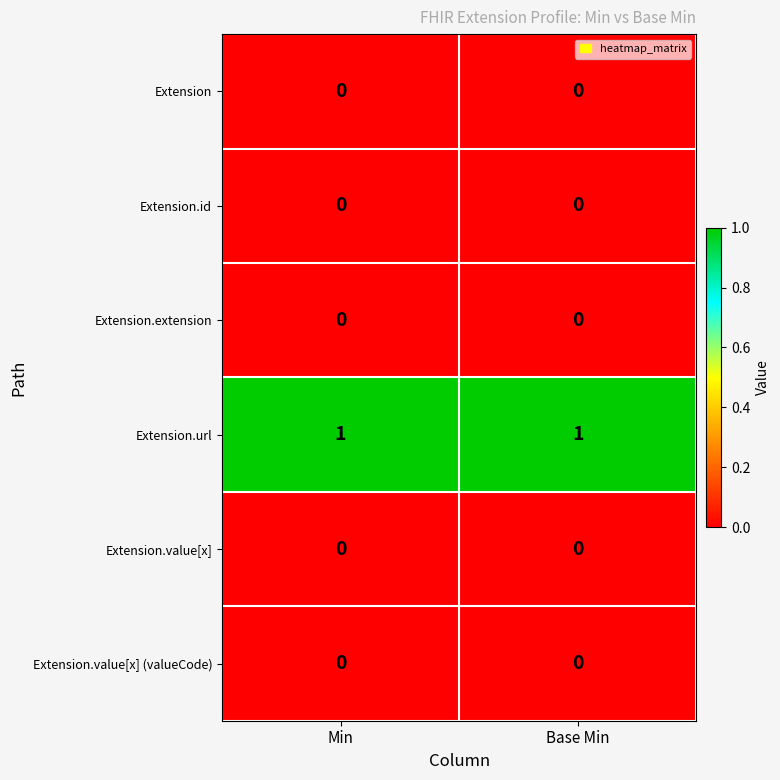

Reading right to left, transcribe all the data shown in this chart.

Extension: 0	0
Extension.id: 0	0
Extension.extension: 0	0
Extension.url: 1	1
Extension.value[x]: 0	0
Extension.value[x] (valueCode): 0	0